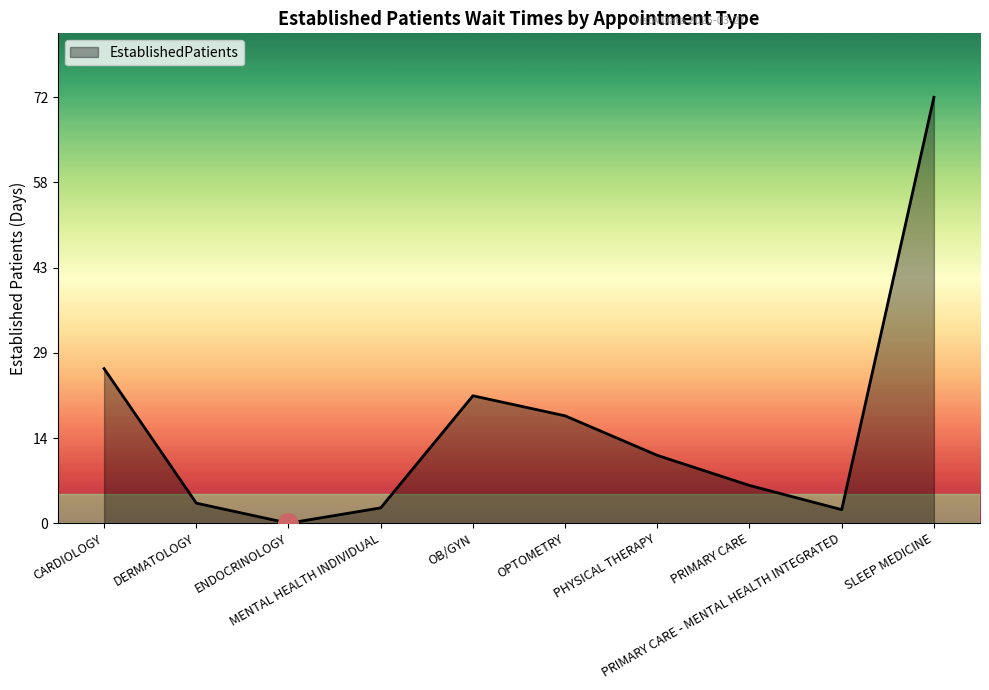

The chart shows a value of 40.4 at ENDOCRINOLOGY. True or false?

False